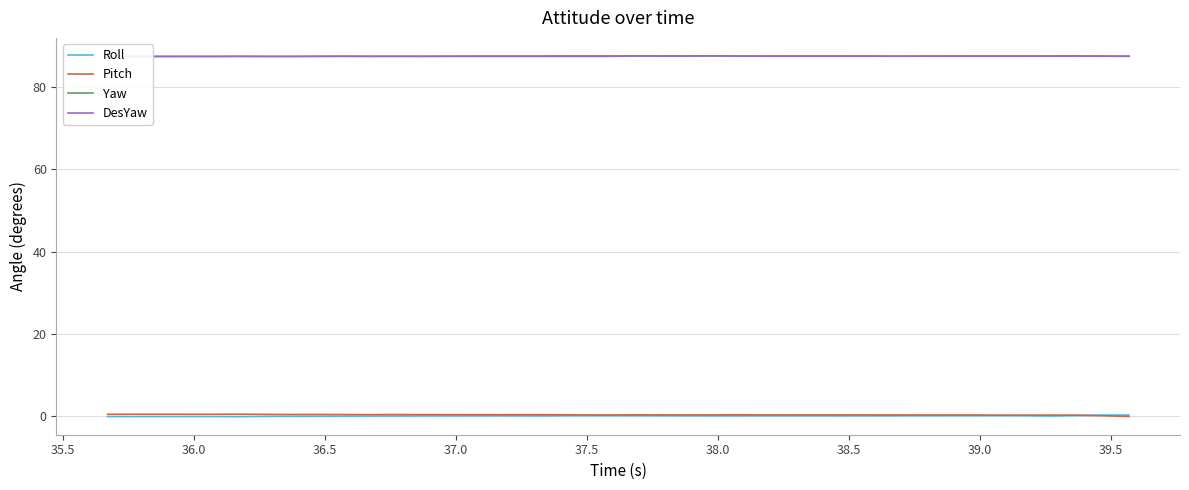

Is this an area chart (filled region under the line)?

No